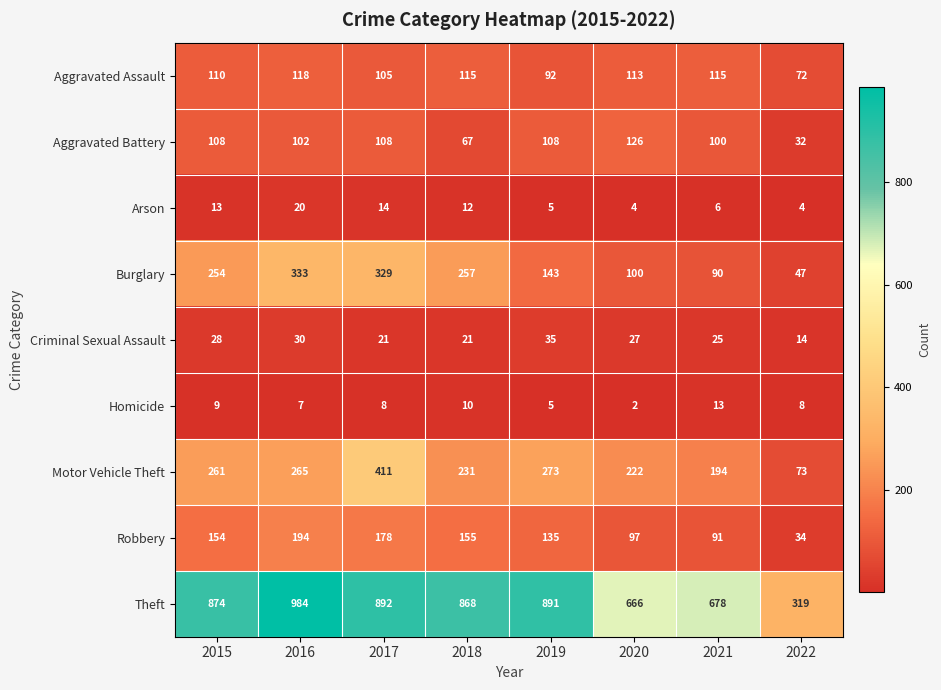

How many series are shown in this chart?

9